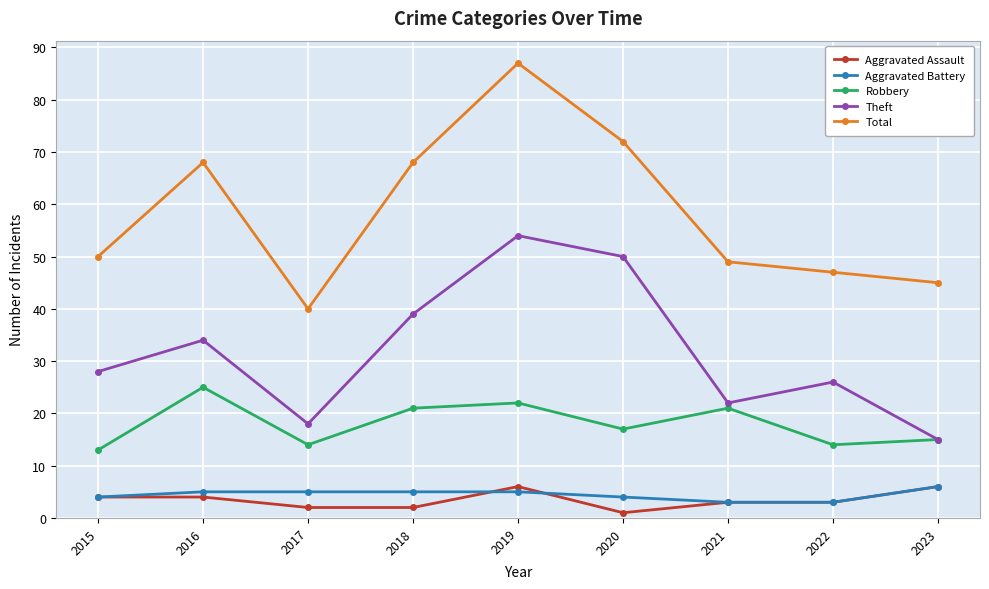

What is the difference between the Total values at 2019 and 2018?

19